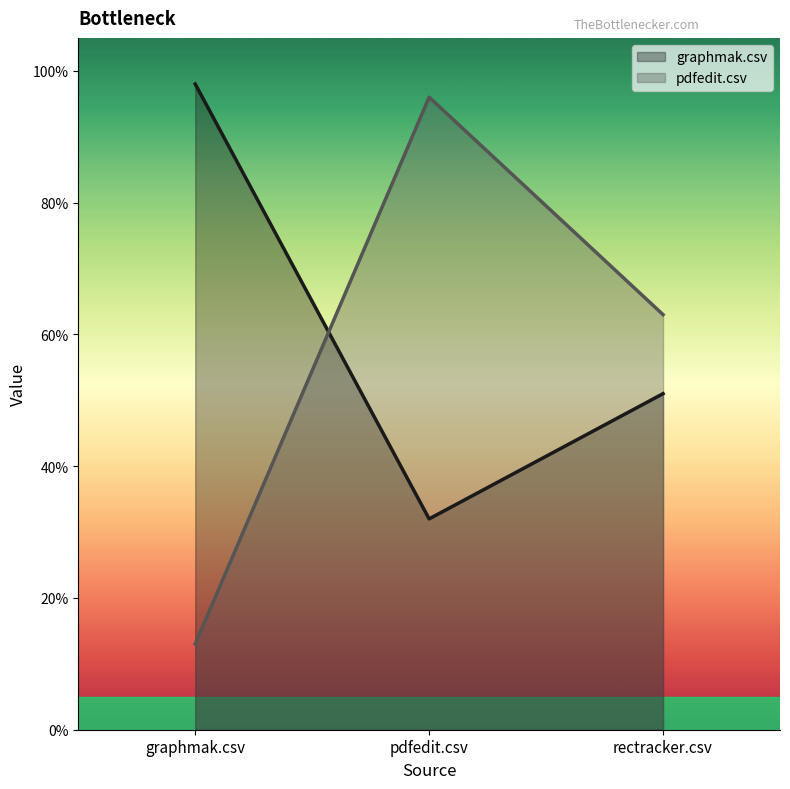

What is the value of the graphmak.csv point at the 2nd from the left?

0.3